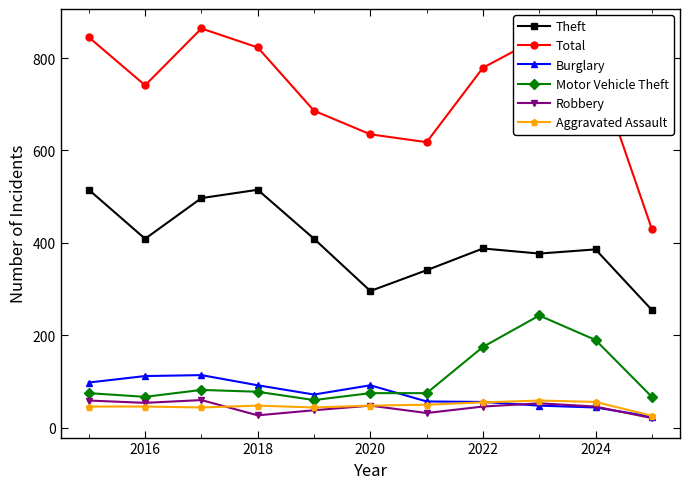

Which series has the largest total across all categories?

Total